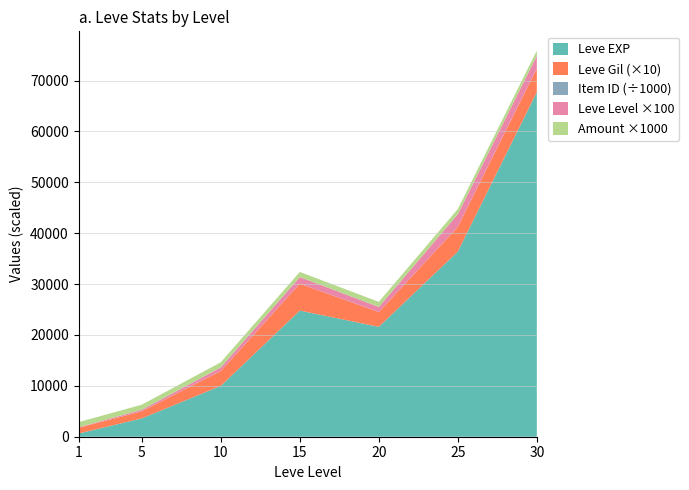

What is the maximum value for Leve EXP?

67730.0